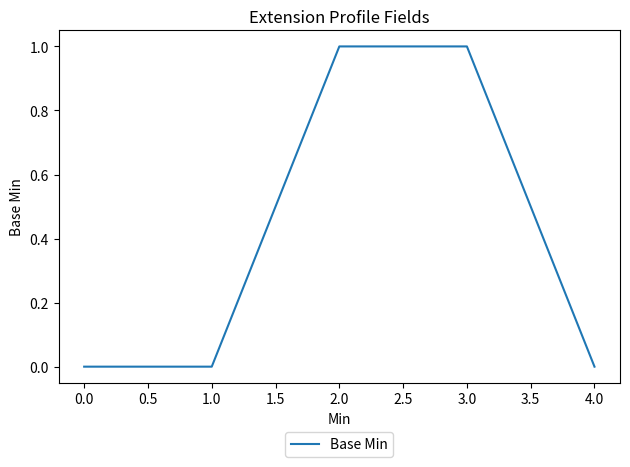

What is the difference between the maximum and second lowest values?

1